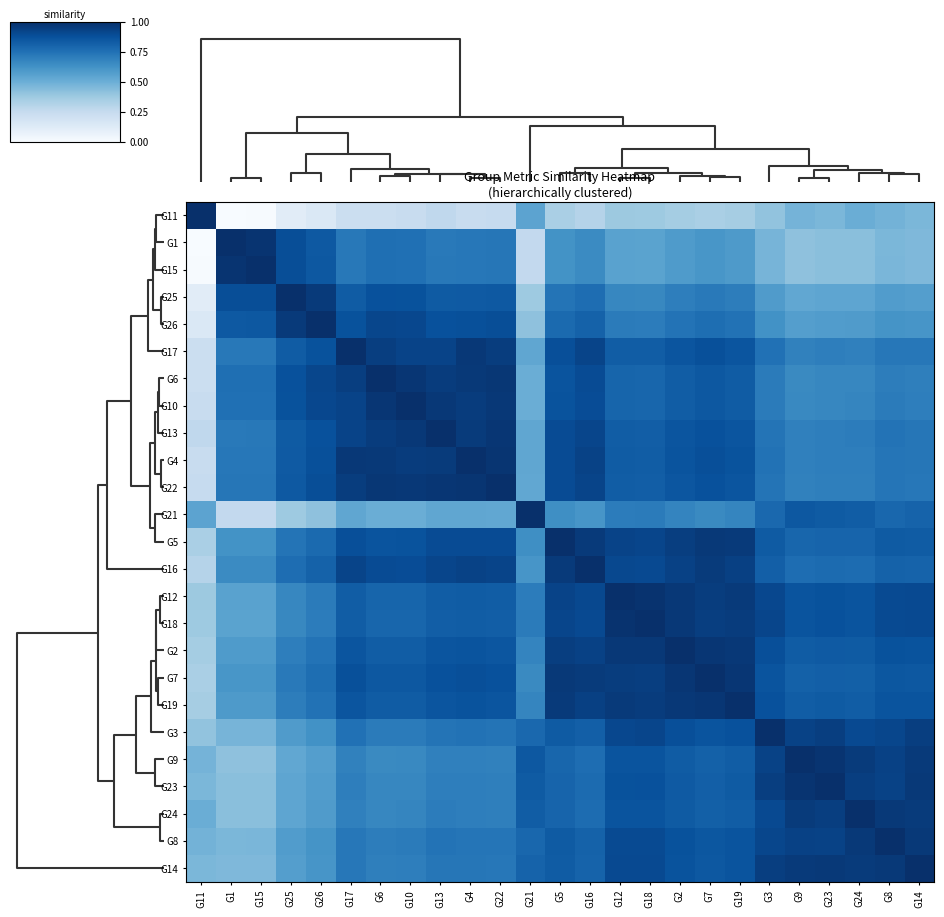

Reading left to right, transcribe all the data shown in this chart.

G11: G11=1.0	G1=0.0	G15=0.0	G25=0.1	G26=0.1	G17=0.2	G6=0.2	G10=0.2	G13=0.3	G4=0.2	G22=0.2	G21=0.5	G5=0.3	G16=0.3	G12=0.4	G18=0.4	G2=0.4	G7=0.3	G19=0.4	G3=0.4	G9=0.5	G23=0.5	G24=0.5	G8=0.5	G14=0.5
G1: G11=0.0	G1=1.0	G15=1.0	G25=0.9	G26=0.8	G17=0.7	G6=0.8	G10=0.8	G13=0.7	G4=0.7	G22=0.7	G21=0.3	G5=0.6	G16=0.7	G12=0.6	G18=0.6	G2=0.6	G7=0.6	G19=0.6	G3=0.5	G9=0.4	G23=0.4	G24=0.4	G8=0.5	G14=0.5
G15: G11=0.0	G1=1.0	G15=1.0	G25=0.9	G26=0.8	G17=0.7	G6=0.8	G10=0.8	G13=0.7	G4=0.7	G22=0.7	G21=0.3	G5=0.6	G16=0.7	G12=0.6	G18=0.6	G2=0.6	G7=0.6	G19=0.6	G3=0.5	G9=0.4	G23=0.4	G24=0.4	G8=0.5	G14=0.5
G25: G11=0.1	G1=0.9	G15=0.9	G25=1.0	G26=1.0	G17=0.8	G6=0.9	G10=0.9	G13=0.8	G4=0.8	G22=0.8	G21=0.4	G5=0.7	G16=0.8	G12=0.7	G18=0.7	G2=0.7	G7=0.7	G19=0.7	G3=0.6	G9=0.5	G23=0.5	G24=0.5	G8=0.6	G14=0.6
G26: G11=0.1	G1=0.8	G15=0.8	G25=1.0	G26=1.0	G17=0.9	G6=0.9	G10=0.9	G13=0.9	G4=0.9	G22=0.9	G21=0.4	G5=0.8	G16=0.8	G12=0.7	G18=0.7	G2=0.7	G7=0.8	G19=0.7	G3=0.6	G9=0.6	G23=0.6	G24=0.6	G8=0.6	G14=0.6
G17: G11=0.2	G1=0.7	G15=0.7	G25=0.8	G26=0.9	G17=1.0	G6=0.9	G10=0.9	G13=0.9	G4=1.0	G22=0.9	G21=0.5	G5=0.9	G16=0.9	G12=0.8	G18=0.8	G2=0.9	G7=0.9	G19=0.9	G3=0.7	G9=0.7	G23=0.7	G24=0.7	G8=0.7	G14=0.7
G6: G11=0.2	G1=0.8	G15=0.8	G25=0.9	G26=0.9	G17=0.9	G6=1.0	G10=1.0	G13=1.0	G4=1.0	G22=1.0	G21=0.5	G5=0.9	G16=0.9	G12=0.8	G18=0.8	G2=0.8	G7=0.8	G19=0.8	G3=0.7	G9=0.7	G23=0.7	G24=0.7	G8=0.7	G14=0.7
G10: G11=0.2	G1=0.8	G15=0.8	G25=0.9	G26=0.9	G17=0.9	G6=1.0	G10=1.0	G13=1.0	G4=1.0	G22=1.0	G21=0.5	G5=0.9	G16=0.9	G12=0.8	G18=0.8	G2=0.8	G7=0.8	G19=0.8	G3=0.7	G9=0.7	G23=0.7	G24=0.7	G8=0.7	G14=0.7
G13: G11=0.3	G1=0.7	G15=0.7	G25=0.8	G26=0.9	G17=0.9	G6=1.0	G10=1.0	G13=1.0	G4=1.0	G22=1.0	G21=0.5	G5=0.9	G16=0.9	G12=0.8	G18=0.8	G2=0.9	G7=0.9	G19=0.9	G3=0.7	G9=0.7	G23=0.7	G24=0.7	G8=0.7	G14=0.7
G4: G11=0.2	G1=0.7	G15=0.7	G25=0.8	G26=0.9	G17=1.0	G6=1.0	G10=1.0	G13=1.0	G4=1.0	G22=1.0	G21=0.5	G5=0.9	G16=0.9	G12=0.8	G18=0.8	G2=0.9	G7=0.9	G19=0.9	G3=0.7	G9=0.7	G23=0.7	G24=0.7	G8=0.7	G14=0.7
G22: G11=0.2	G1=0.7	G15=0.7	G25=0.8	G26=0.9	G17=0.9	G6=1.0	G10=1.0	G13=1.0	G4=1.0	G22=1.0	G21=0.5	G5=0.9	G16=0.9	G12=0.8	G18=0.8	G2=0.9	G7=0.9	G19=0.9	G3=0.7	G9=0.7	G23=0.7	G24=0.7	G8=0.7	G14=0.7
G21: G11=0.5	G1=0.3	G15=0.3	G25=0.4	G26=0.4	G17=0.5	G6=0.5	G10=0.5	G13=0.5	G4=0.5	G22=0.5	G21=1.0	G5=0.6	G16=0.6	G12=0.7	G18=0.7	G2=0.7	G7=0.7	G19=0.7	G3=0.8	G9=0.8	G23=0.8	G24=0.8	G8=0.8	G14=0.8
G5: G11=0.3	G1=0.6	G15=0.6	G25=0.7	G26=0.8	G17=0.9	G6=0.9	G10=0.9	G13=0.9	G4=0.9	G22=0.9	G21=0.6	G5=1.0	G16=1.0	G12=0.9	G18=0.9	G2=0.9	G7=1.0	G19=1.0	G3=0.8	G9=0.8	G23=0.8	G24=0.8	G8=0.8	G14=0.8
G16: G11=0.3	G1=0.7	G15=0.7	G25=0.8	G26=0.8	G17=0.9	G6=0.9	G10=0.9	G13=0.9	G4=0.9	G22=0.9	G21=0.6	G5=1.0	G16=1.0	G12=0.9	G18=0.9	G2=0.9	G7=1.0	G19=0.9	G3=0.8	G9=0.8	G23=0.8	G24=0.8	G8=0.8	G14=0.8
G12: G11=0.4	G1=0.6	G15=0.6	G25=0.7	G26=0.7	G17=0.8	G6=0.8	G10=0.8	G13=0.8	G4=0.8	G22=0.8	G21=0.7	G5=0.9	G16=0.9	G12=1.0	G18=1.0	G2=1.0	G7=0.9	G19=1.0	G3=0.9	G9=0.9	G23=0.9	G24=0.9	G8=0.9	G14=0.9
G18: G11=0.4	G1=0.6	G15=0.6	G25=0.7	G26=0.7	G17=0.8	G6=0.8	G10=0.8	G13=0.8	G4=0.8	G22=0.8	G21=0.7	G5=0.9	G16=0.9	G12=1.0	G18=1.0	G2=1.0	G7=0.9	G19=1.0	G3=0.9	G9=0.9	G23=0.9	G24=0.9	G8=0.9	G14=0.9
G2: G11=0.4	G1=0.6	G15=0.6	G25=0.7	G26=0.7	G17=0.9	G6=0.8	G10=0.8	G13=0.9	G4=0.9	G22=0.9	G21=0.7	G5=0.9	G16=0.9	G12=1.0	G18=1.0	G2=1.0	G7=1.0	G19=1.0	G3=0.9	G9=0.8	G23=0.8	G24=0.8	G8=0.9	G14=0.9
G7: G11=0.3	G1=0.6	G15=0.6	G25=0.7	G26=0.8	G17=0.9	G6=0.8	G10=0.8	G13=0.9	G4=0.9	G22=0.9	G21=0.7	G5=1.0	G16=1.0	G12=0.9	G18=0.9	G2=1.0	G7=1.0	G19=1.0	G3=0.9	G9=0.8	G23=0.8	G24=0.8	G8=0.8	G14=0.8
G19: G11=0.4	G1=0.6	G15=0.6	G25=0.7	G26=0.7	G17=0.9	G6=0.8	G10=0.8	G13=0.9	G4=0.9	G22=0.9	G21=0.7	G5=1.0	G16=0.9	G12=1.0	G18=1.0	G2=1.0	G7=1.0	G19=1.0	G3=0.9	G9=0.8	G23=0.8	G24=0.8	G8=0.9	G14=0.9
G3: G11=0.4	G1=0.5	G15=0.5	G25=0.6	G26=0.6	G17=0.7	G6=0.7	G10=0.7	G13=0.7	G4=0.7	G22=0.7	G21=0.8	G5=0.8	G16=0.8	G12=0.9	G18=0.9	G2=0.9	G7=0.9	G19=0.9	G3=1.0	G9=0.9	G23=0.9	G24=0.9	G8=0.9	G14=0.9
G9: G11=0.5	G1=0.4	G15=0.4	G25=0.5	G26=0.6	G17=0.7	G6=0.7	G10=0.7	G13=0.7	G4=0.7	G22=0.7	G21=0.8	G5=0.8	G16=0.8	G12=0.9	G18=0.9	G2=0.8	G7=0.8	G19=0.8	G3=0.9	G9=1.0	G23=1.0	G24=1.0	G8=0.9	G14=1.0
G23: G11=0.5	G1=0.4	G15=0.4	G25=0.5	G26=0.6	G17=0.7	G6=0.7	G10=0.7	G13=0.7	G4=0.7	G22=0.7	G21=0.8	G5=0.8	G16=0.8	G12=0.9	G18=0.9	G2=0.8	G7=0.8	G19=0.8	G3=0.9	G9=1.0	G23=1.0	G24=0.9	G8=0.9	G14=1.0
G24: G11=0.5	G1=0.4	G15=0.4	G25=0.5	G26=0.6	G17=0.7	G6=0.7	G10=0.7	G13=0.7	G4=0.7	G22=0.7	G21=0.8	G5=0.8	G16=0.8	G12=0.9	G18=0.9	G2=0.8	G7=0.8	G19=0.8	G3=0.9	G9=1.0	G23=0.9	G24=1.0	G8=1.0	G14=1.0
G8: G11=0.5	G1=0.5	G15=0.5	G25=0.6	G26=0.6	G17=0.7	G6=0.7	G10=0.7	G13=0.7	G4=0.7	G22=0.7	G21=0.8	G5=0.8	G16=0.8	G12=0.9	G18=0.9	G2=0.9	G7=0.8	G19=0.9	G3=0.9	G9=0.9	G23=0.9	G24=1.0	G8=1.0	G14=1.0
G14: G11=0.5	G1=0.5	G15=0.5	G25=0.6	G26=0.6	G17=0.7	G6=0.7	G10=0.7	G13=0.7	G4=0.7	G22=0.7	G21=0.8	G5=0.8	G16=0.8	G12=0.9	G18=0.9	G2=0.9	G7=0.8	G19=0.9	G3=0.9	G9=1.0	G23=1.0	G24=1.0	G8=1.0	G14=1.0